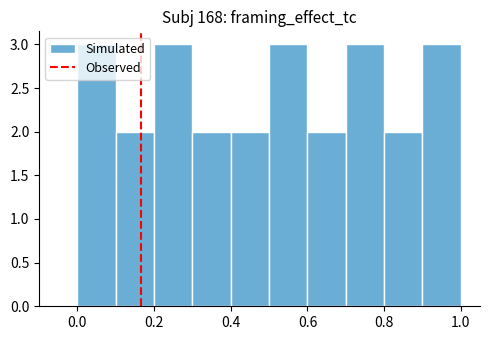

Reading left to right, list every bar in this chart as the range it spans on the x-axis followed by its height. The values are not printed on the chart, so give them approximately, as read against the axis.

0.0 to 0.1: 3
0.1 to 0.2: 2
0.2 to 0.3: 3
0.3 to 0.4: 2
0.4 to 0.5: 2
0.5 to 0.6: 3
0.6 to 0.7: 2
0.7 to 0.8: 3
0.8 to 0.9: 2
0.9 to 1.0: 3